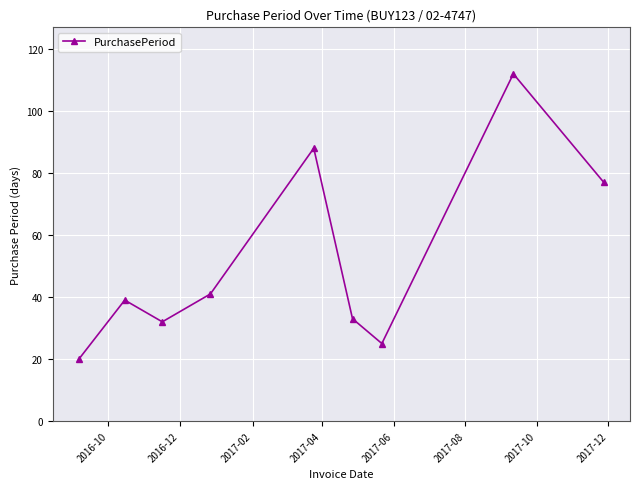

What is the sum of all values?

467